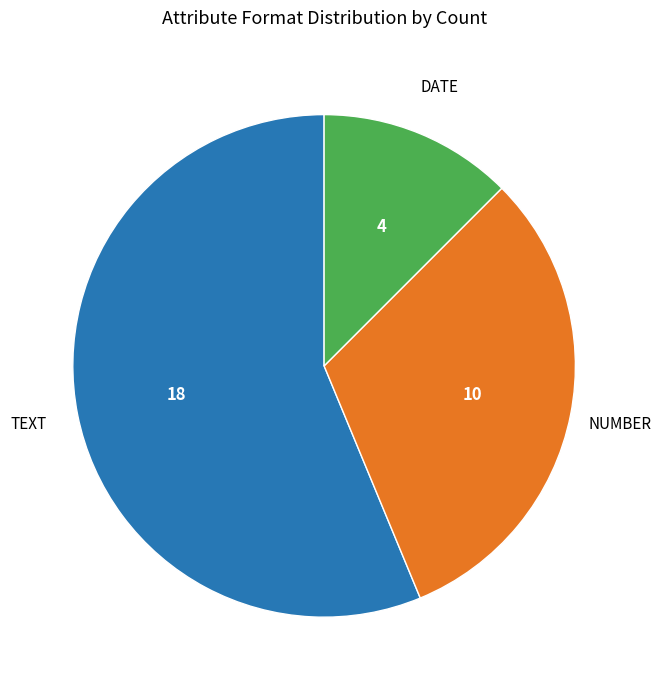

Is there a majority slice in this chart?

Yes